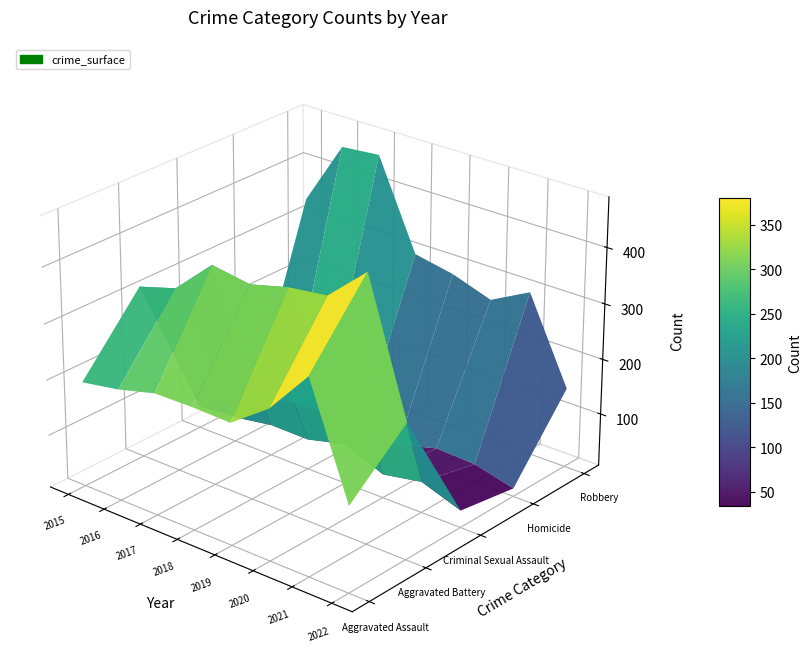

Is it true that Homicide equals 22 at 2019?

True